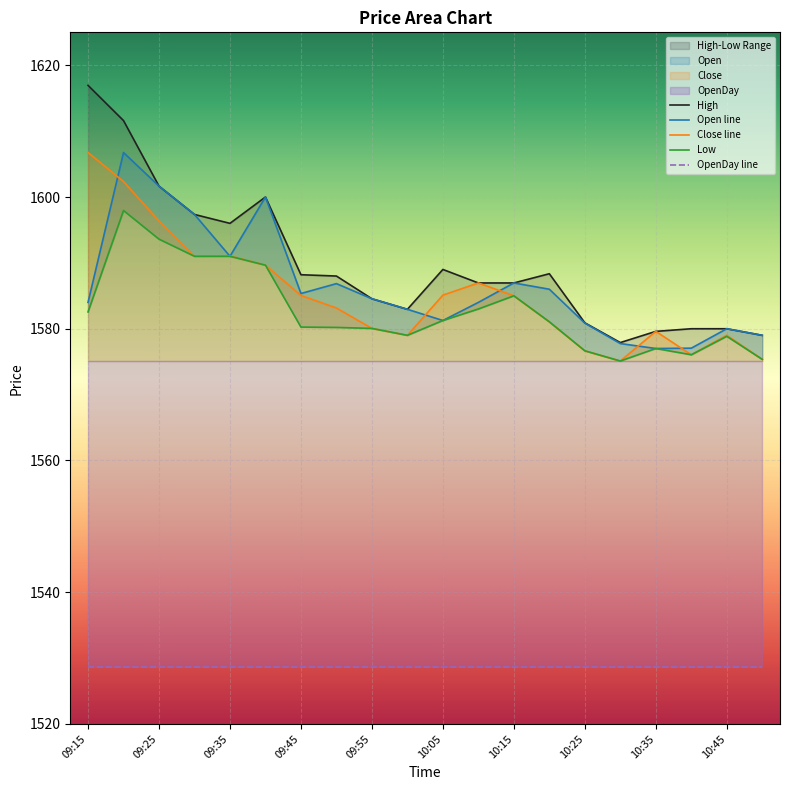

At which category does Low reach its first local peak?

09:20